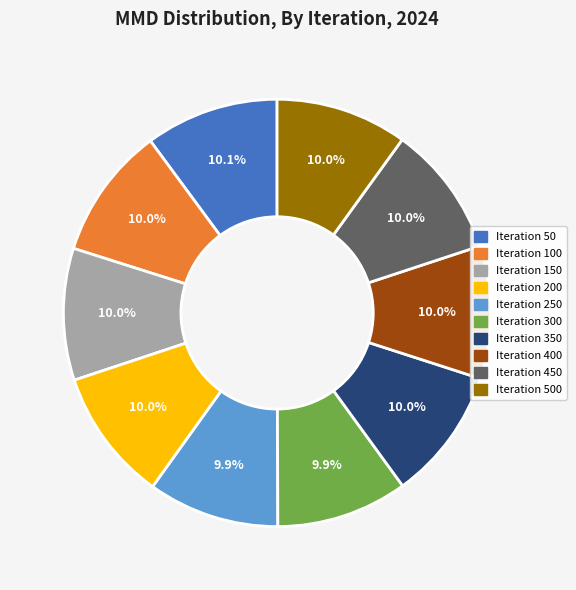

Does any single category account for the majority?

No